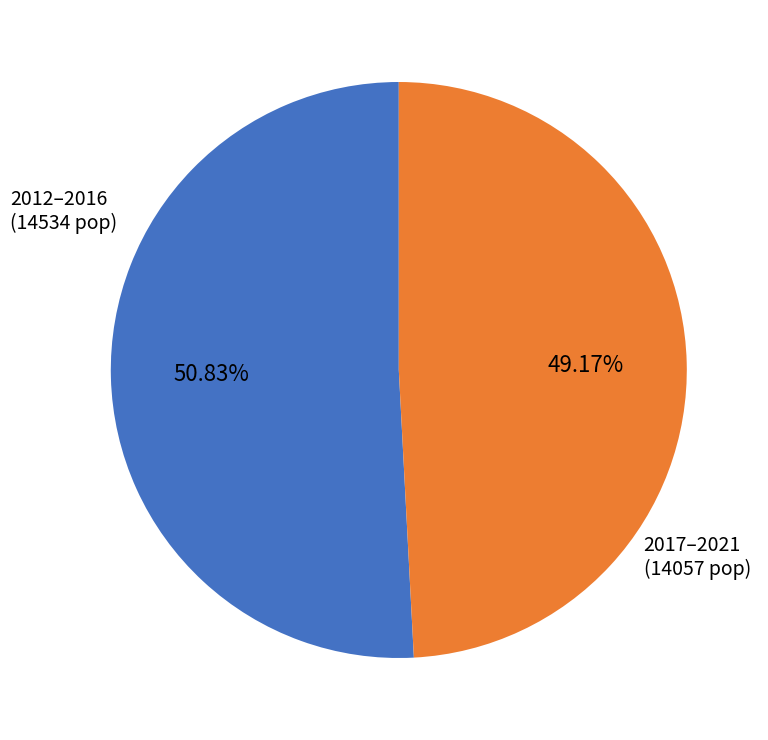

Count the number of slices in the pie.

2